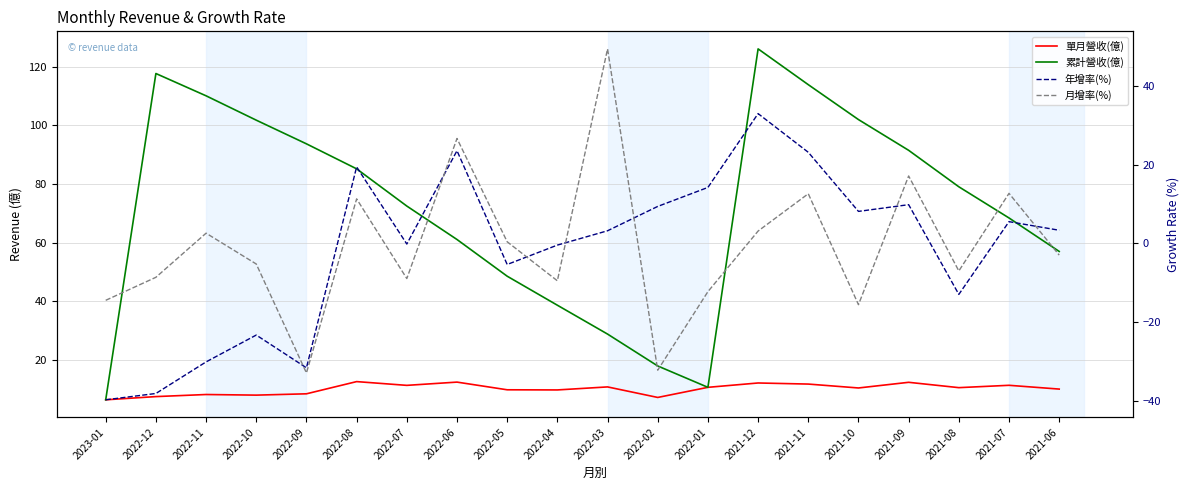

Reading left to right, extract all data points from this chart.

單月營收(億): 6.5	7.6	8.3	8.1	8.5	12.7	11.4	12.5	9.9	9.8	10.9	7.3	10.7	12.2	11.8	10.5	12.4	10.6	11.4	10.1
累計營收(億): 6.5	117.7	110.1	101.8	93.7	85.2	72.5	61.1	48.6	38.7	28.9	18.0	10.7	126.1	113.9	102.0	91.5	79.1	68.5	57.0
年增率(%): -39.6	-38.0	-30.0	-23.2	-31.5	19.4	-0.1	23.5	-5.3	-0.4	3.2	9.4	14.2	32.9	23.1	8.1	9.8	-12.9	5.5	3.4
月增率(%): -14.4	-8.6	2.6	-5.2	-32.8	11.3	-8.9	26.6	0.4	-9.4	49.3	-32.1	-12.2	3.1	12.6	-15.5	17.1	-7.0	12.7	-2.9